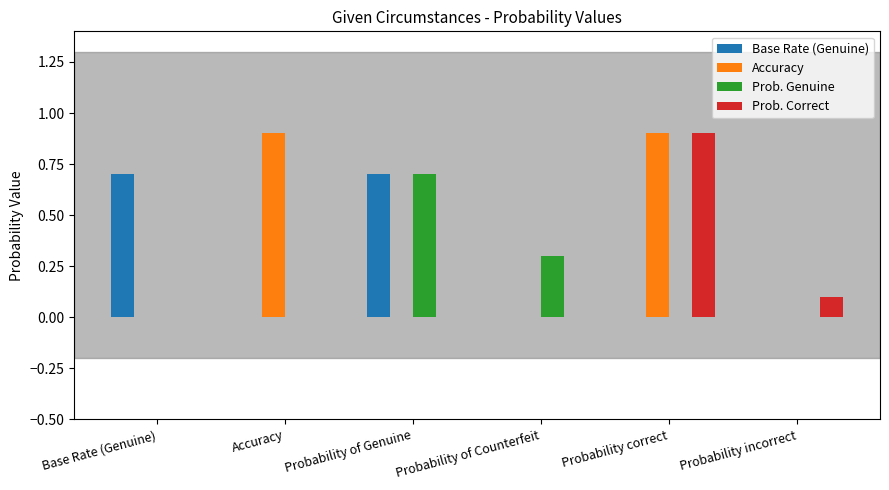

Count the number of data series in this chart.

4